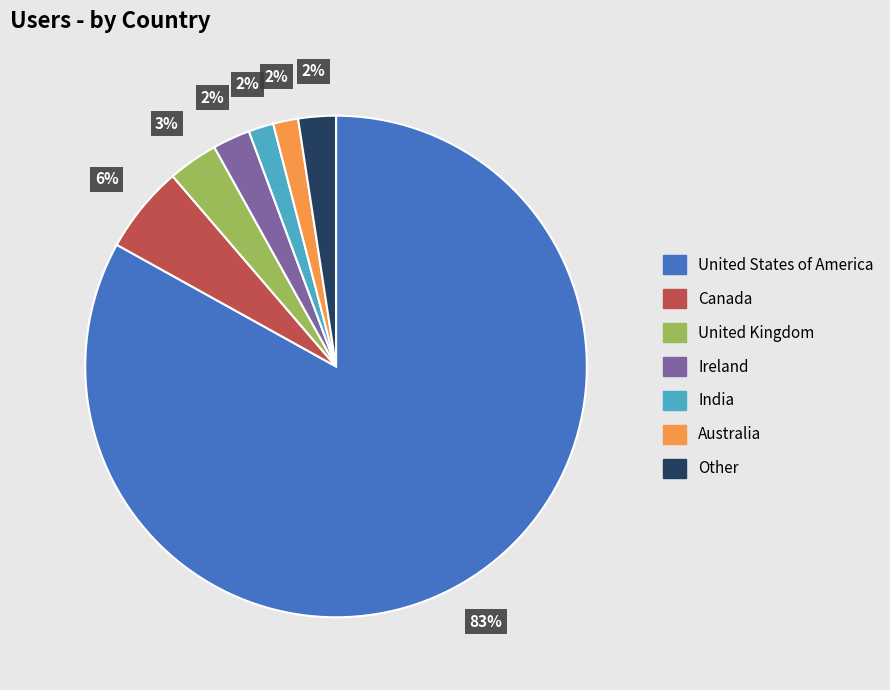

To the nearest percent, what portion does Other represent?

2%